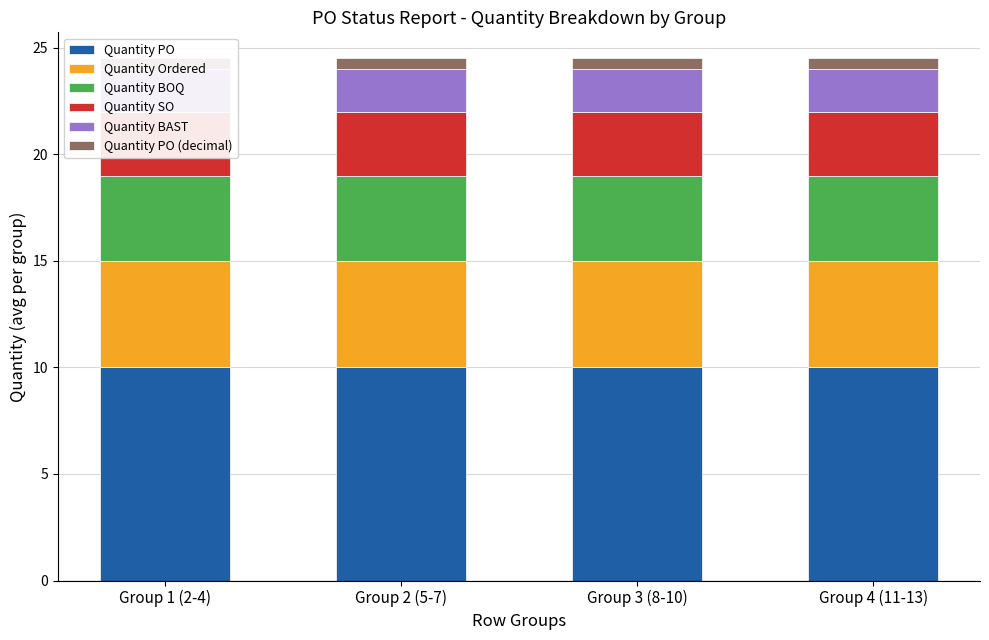

At which label does Quantity SO reach its peak?

Group 1 (2-4)